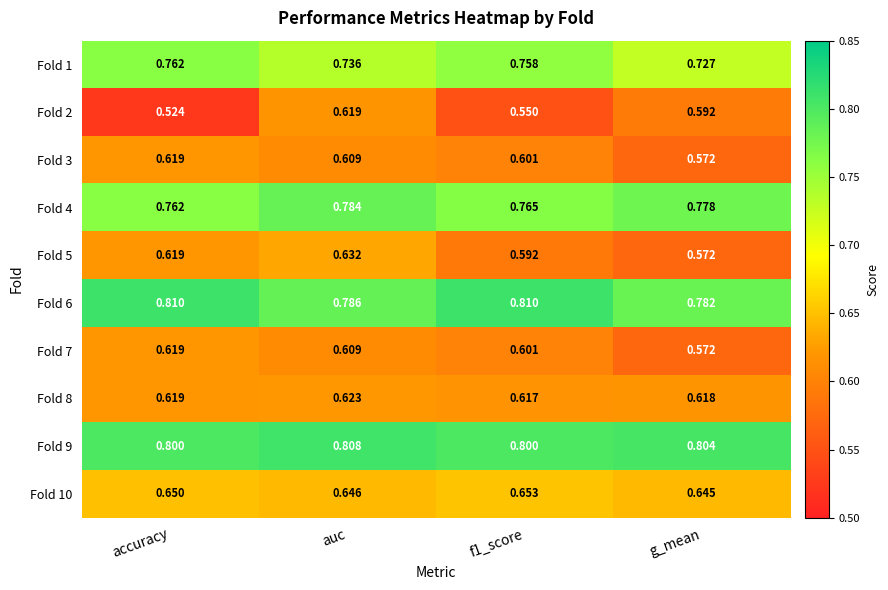

Where is Fold 3 nearest to the value 0?

g_mean